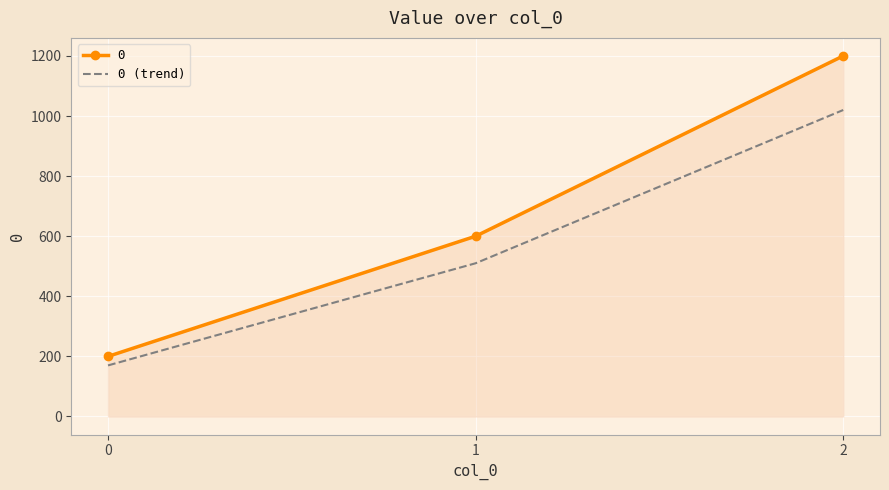

Reading left to right, list all the values displayed in this chart.

0: 0=200	1=600	2=1200
0 (trend): 0=170	1=510	2=1020